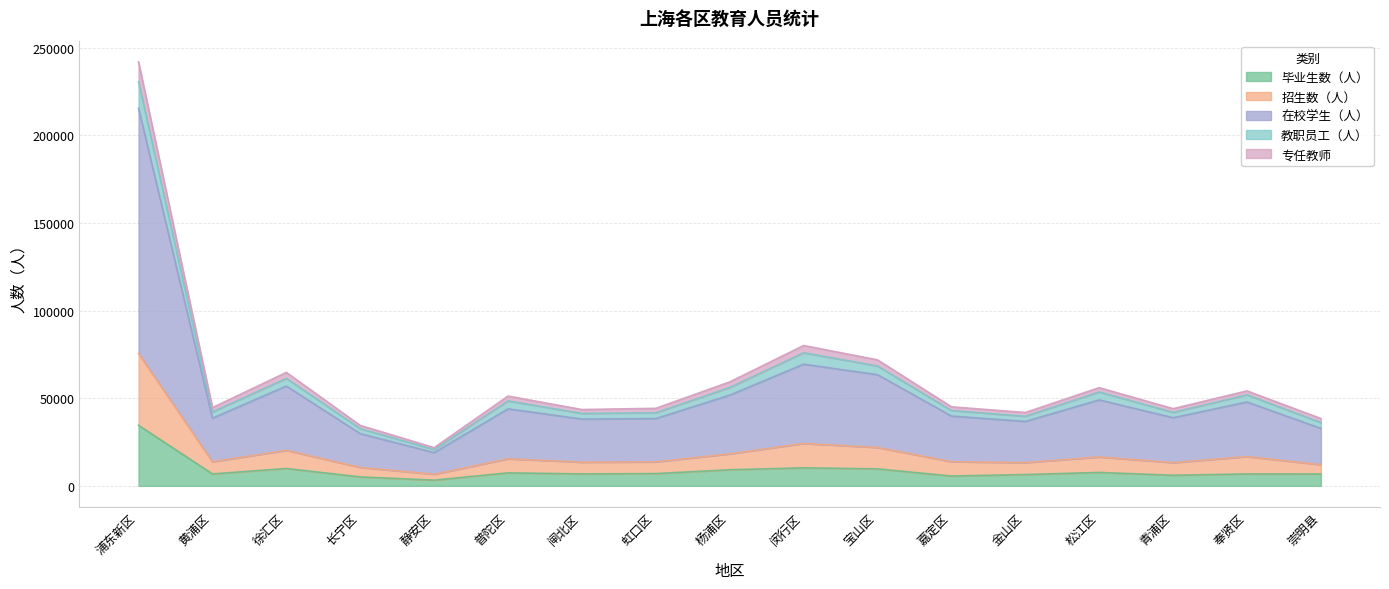

Is it true that 在校学生（人） equals 18630 at 金山区?

False